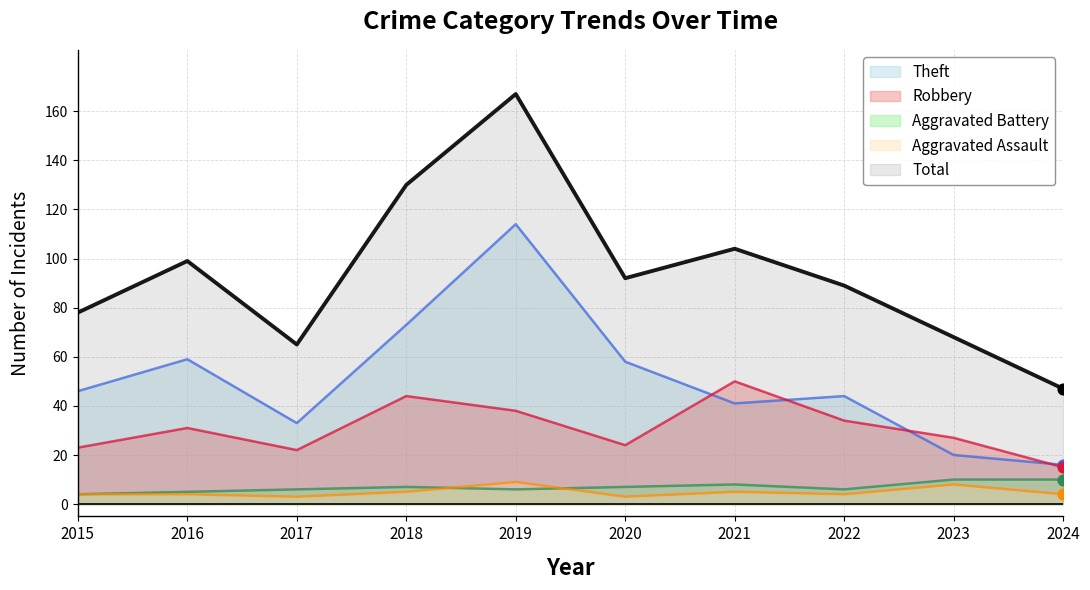

Which series has the largest total across all categories?

Total